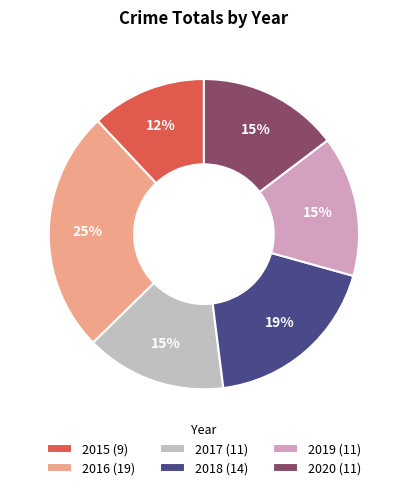

Rank the categories by value from lowest to highest.

2015, 2017, 2019, 2020, 2018, 2016